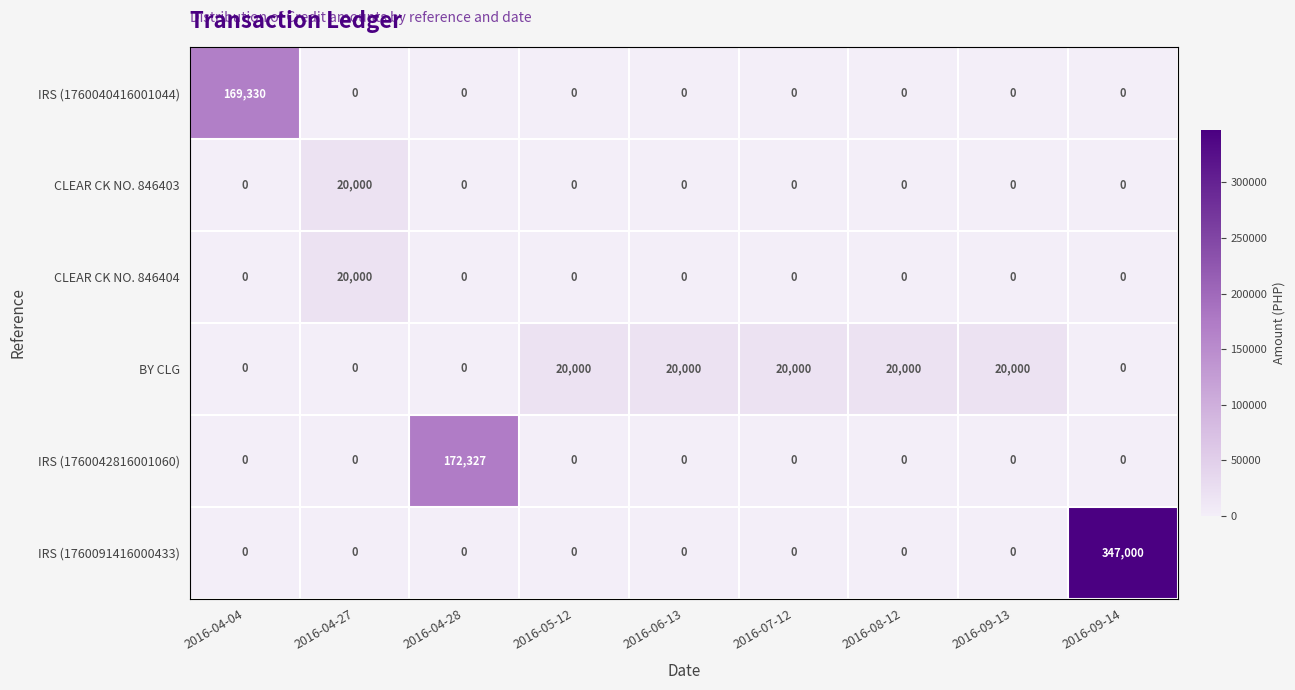

Which series has the largest total across all categories?

IRS (1760091416000433)